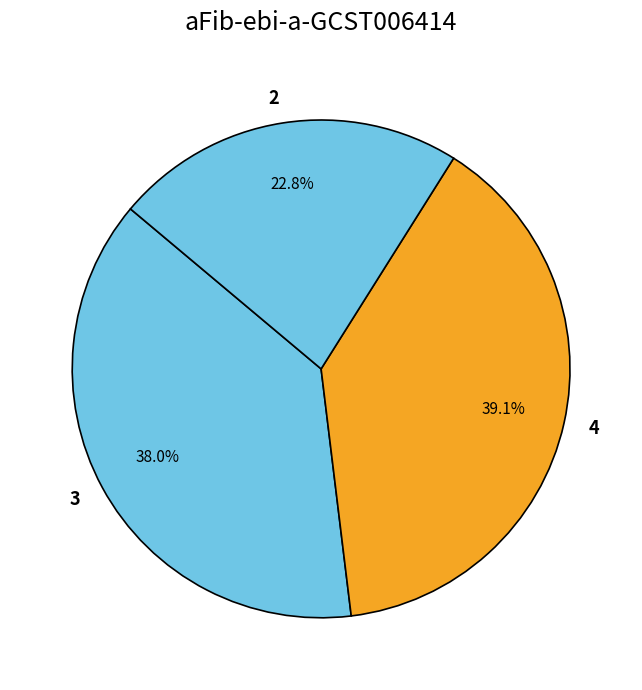

Is 3 the majority of the pie?

No